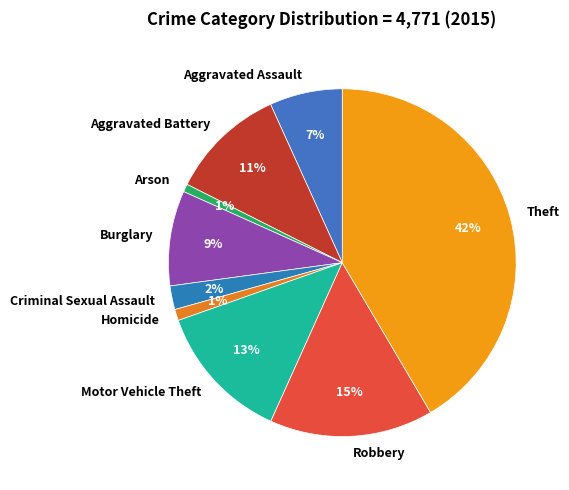

Which category has the biggest portion of the pie?

Theft